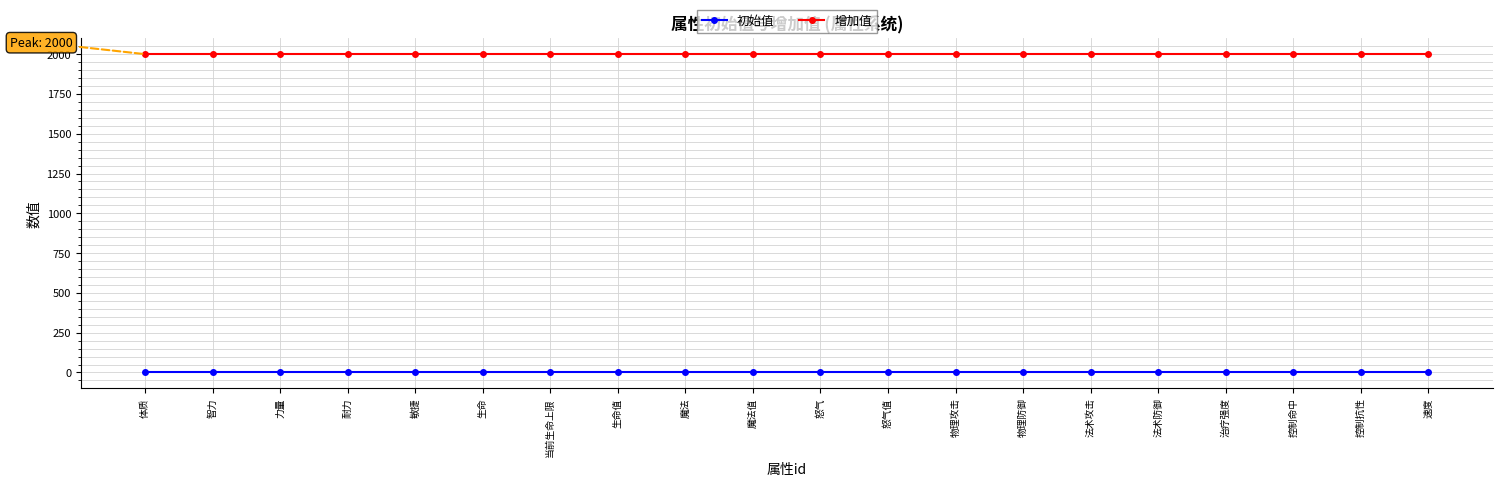

True or false: 增加值 and 初始值 cross at least once.

False